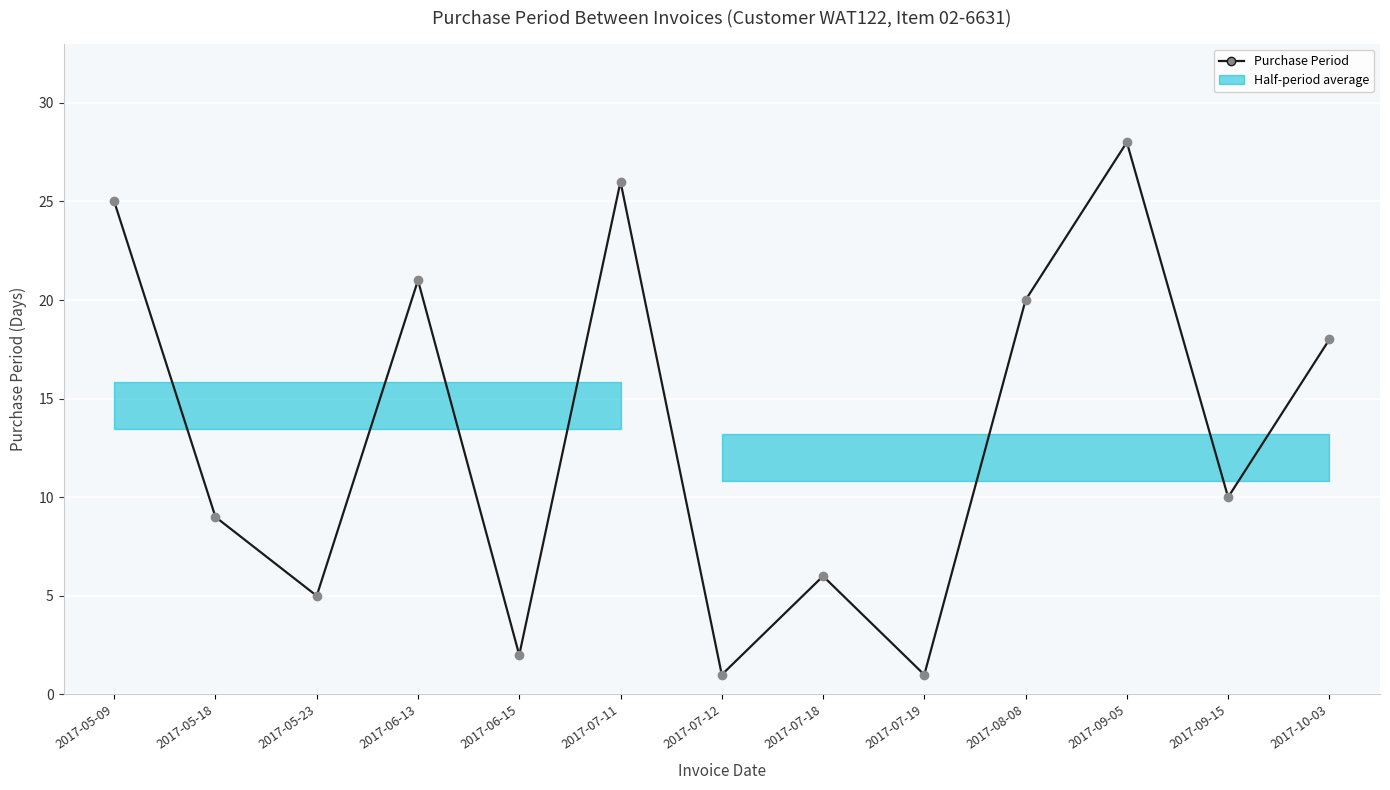

What is the label of the 3rd point from the right?

2017-09-05